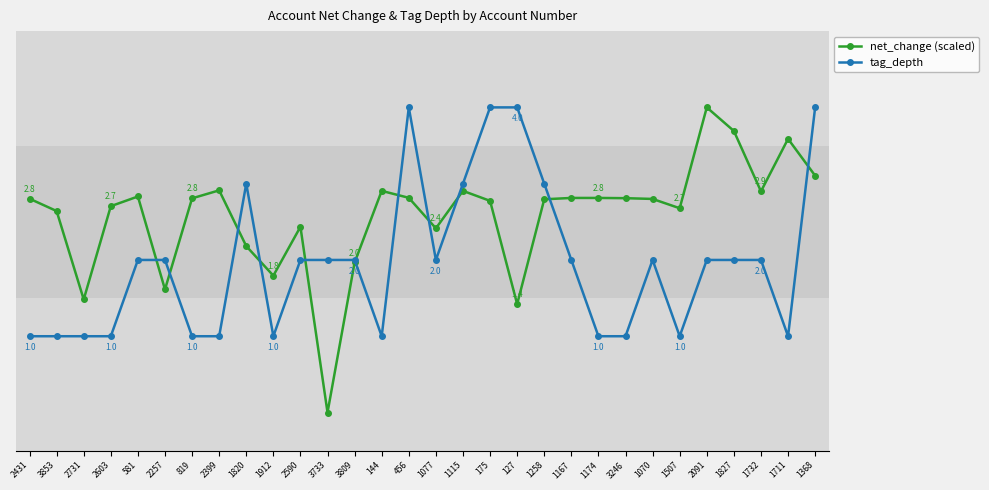

Is the value of tag_depth at 1258 greater than the value of net_change (scaled) at 3809?

Yes